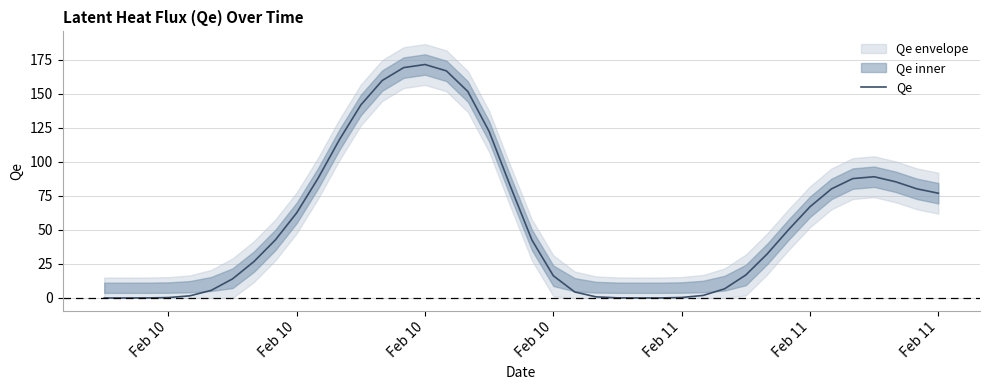

The value at Feb 10 is 0.0. True or false?

True